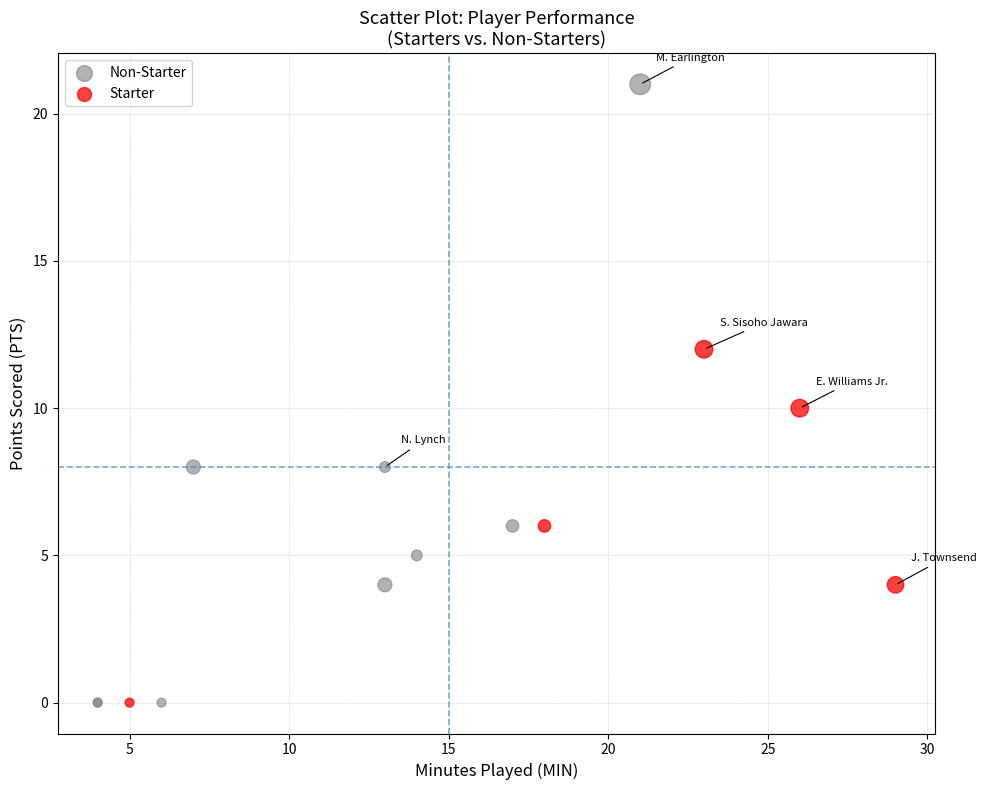

Which series has the widest spread of Y values?

Non-Starter